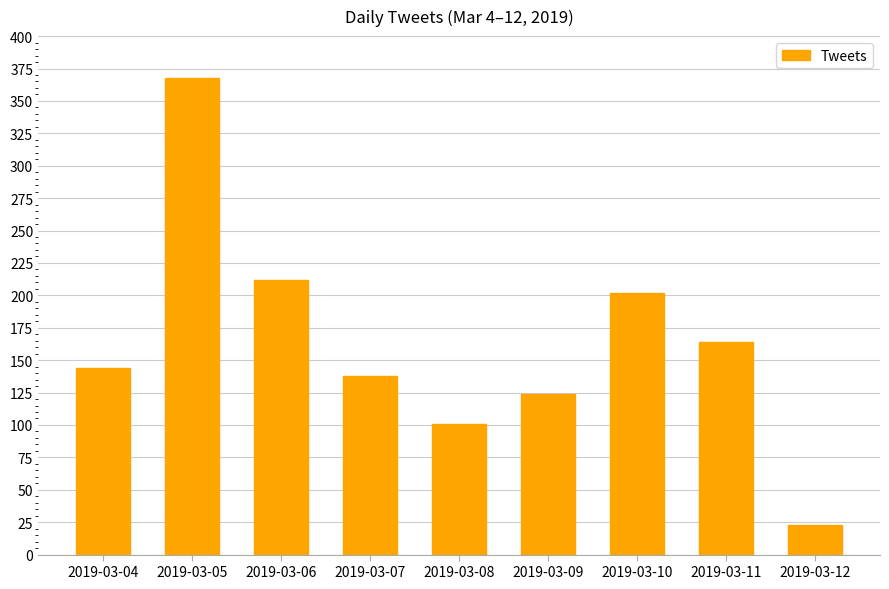

How many bars are there in total?

9